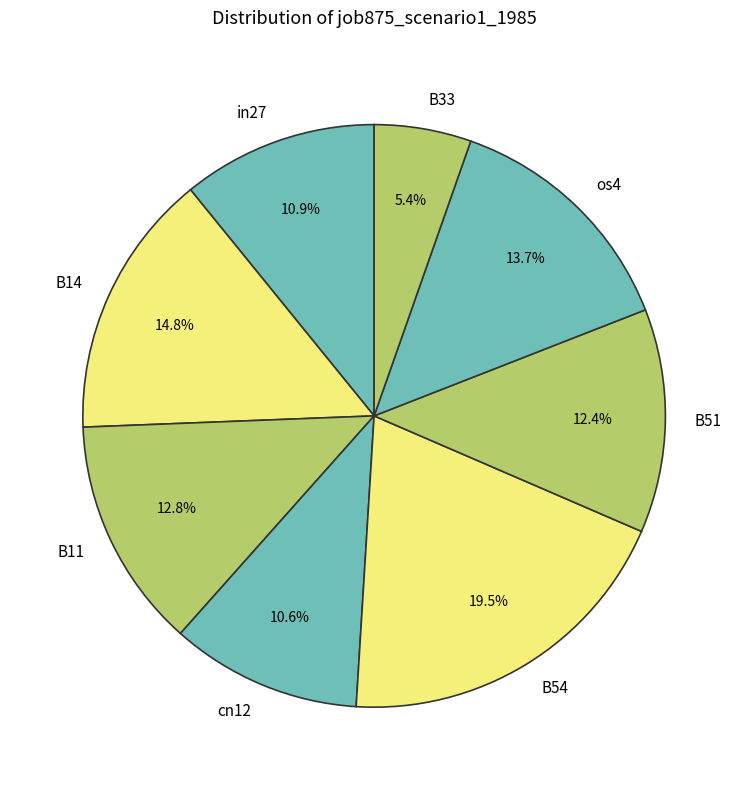

The B14 slice represents 15% of the pie. True or false?

True